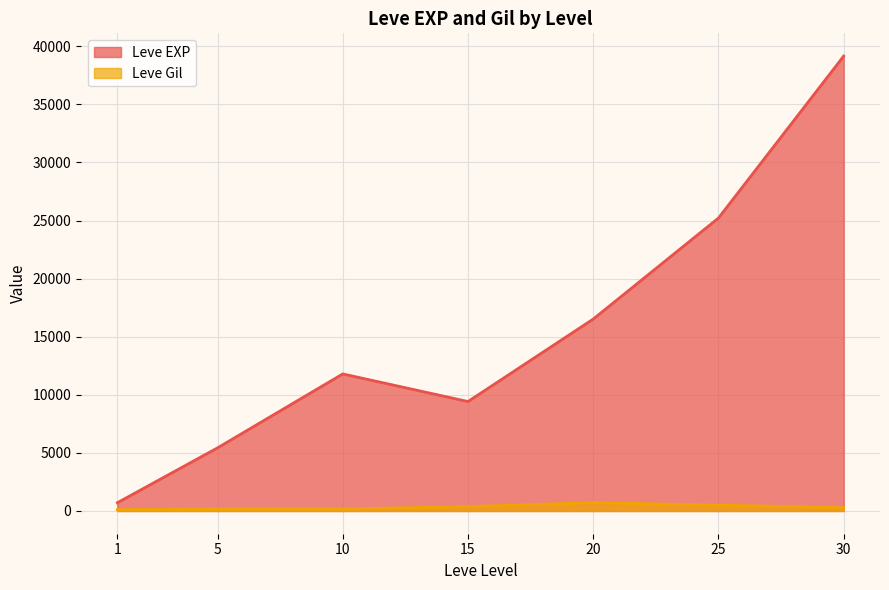

At how many categories does at least one series exceed 19559?

2